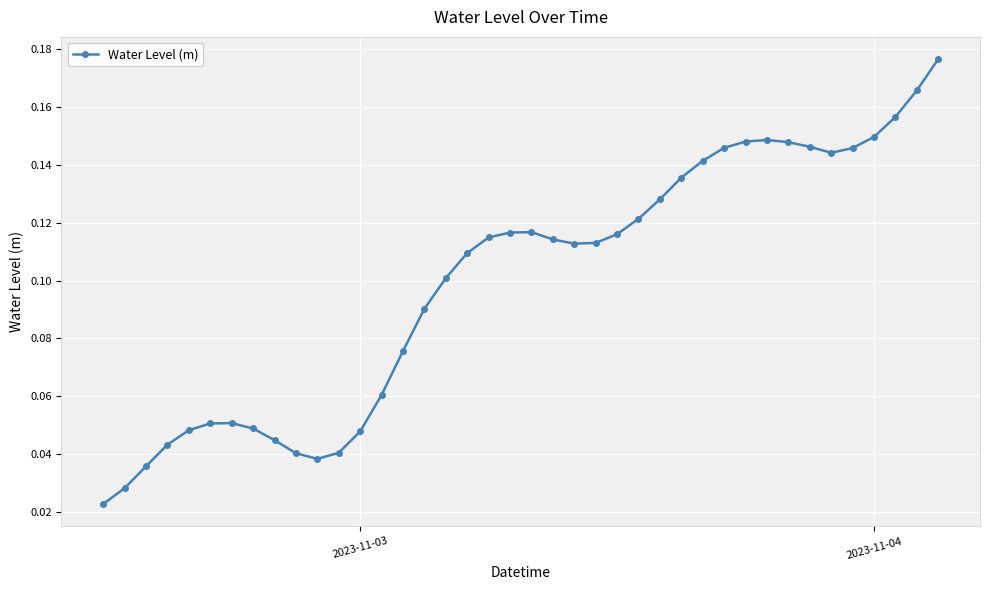

What is the sum of all values?

4.0